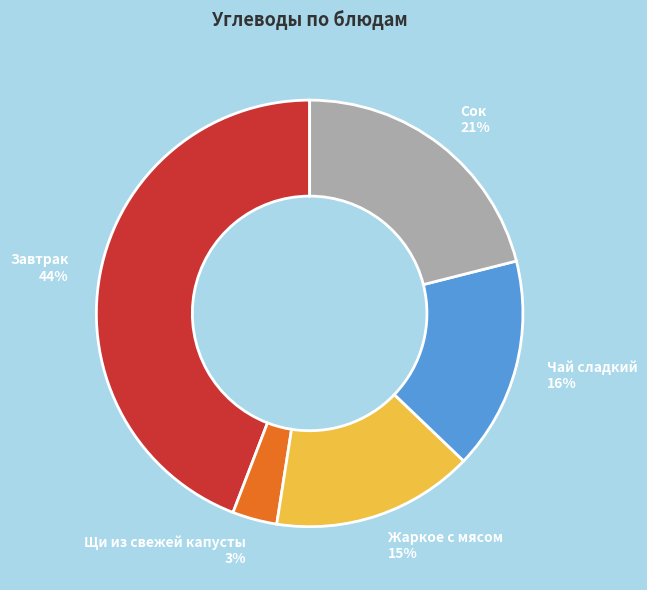

True or false: Чай сладкий accounts for 3% of the total.

False